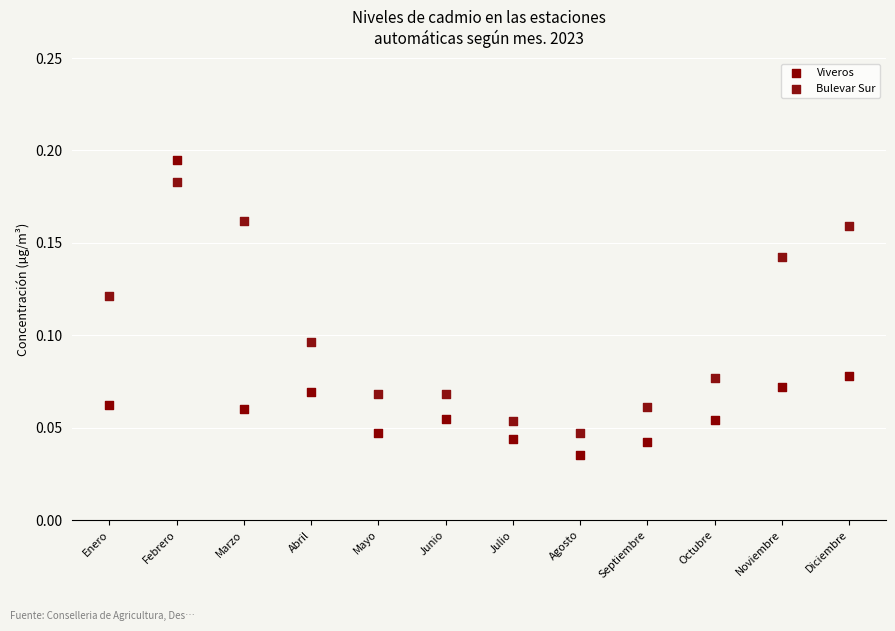

Which series reaches the maximum Y coordinate?

Viveros